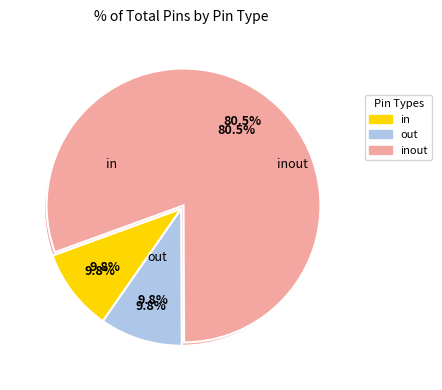

To the nearest percent, what is the difference between the in and inout slice percentages?

71%